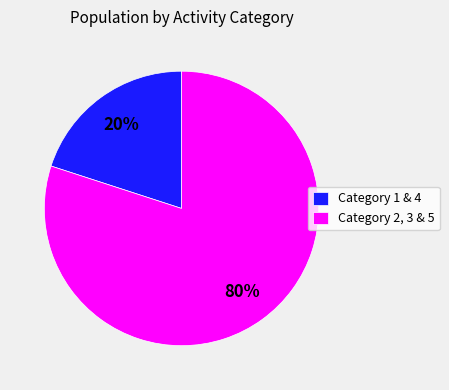

What percentage is the Category 1 & 4 slice, to the nearest percent?

20%